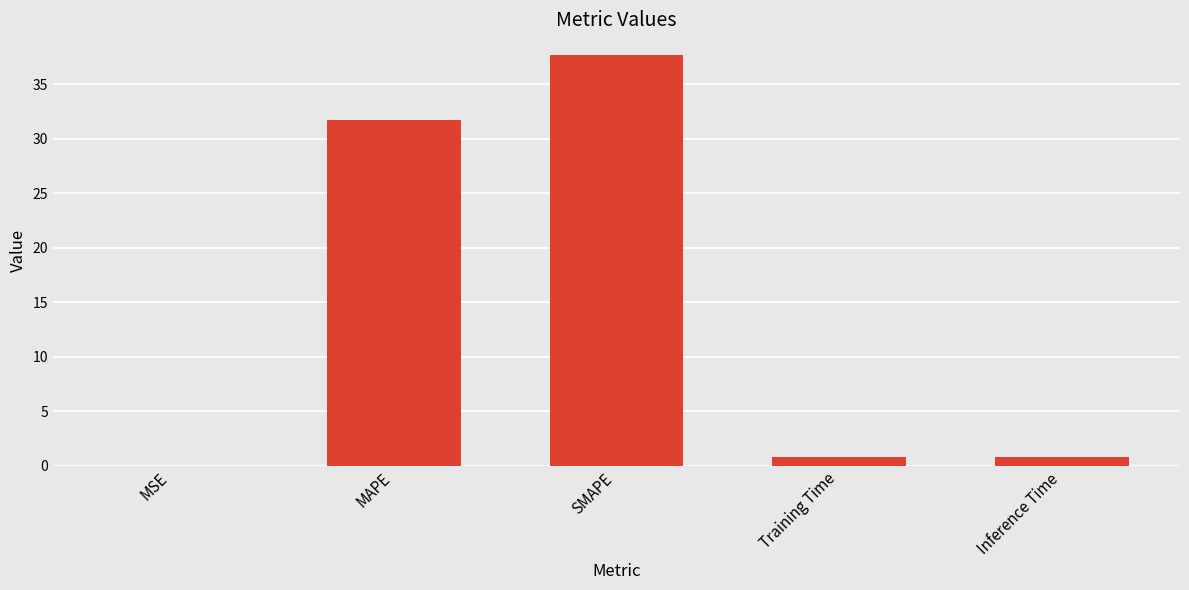

The chart shows a value of 31.7 at MAPE. True or false?

True